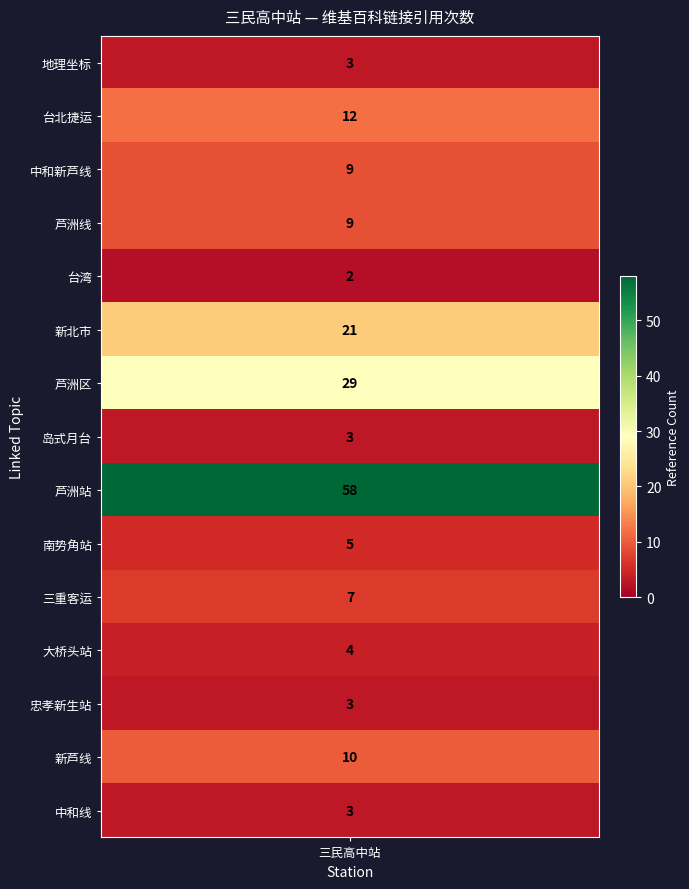

At which category is the sum across all series the highest?

三民高中站